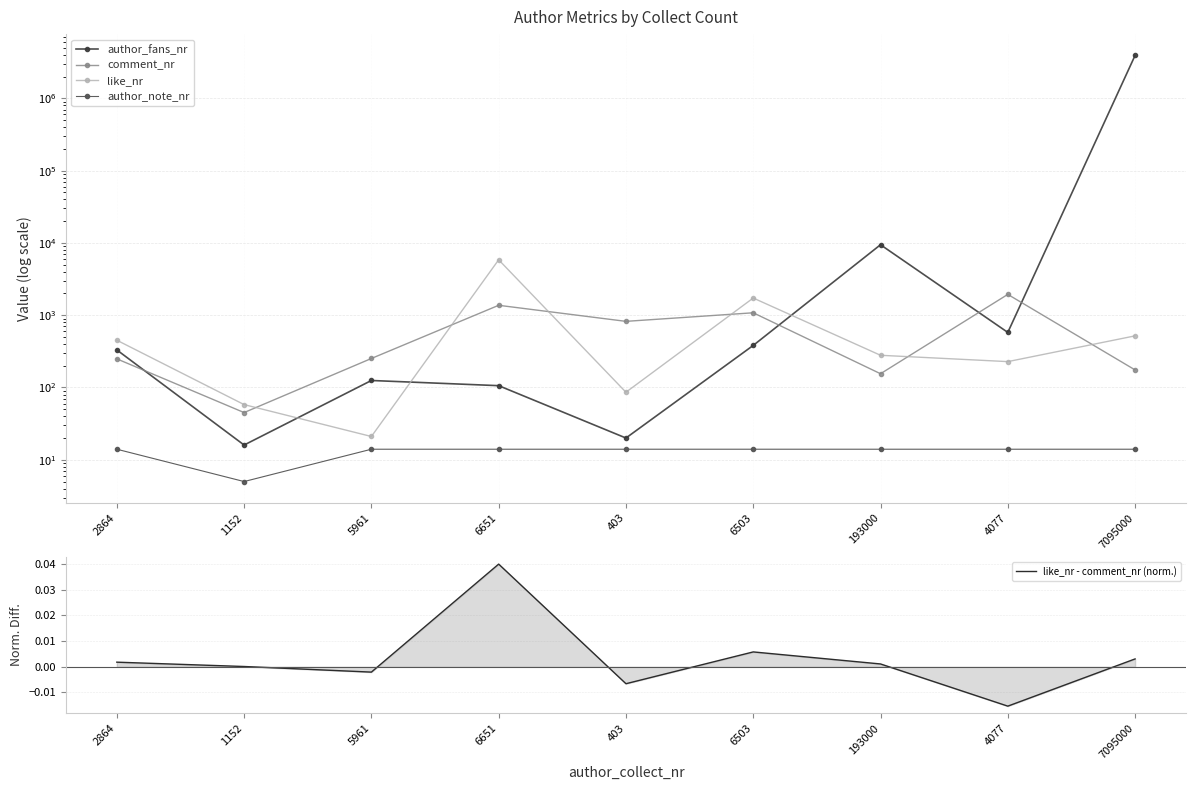

Is this an area chart (filled region under the line)?

No